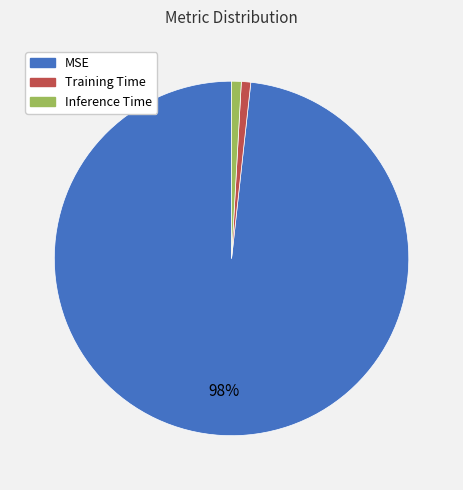

What percentage is the Inference Time slice, to the nearest percent?

1%